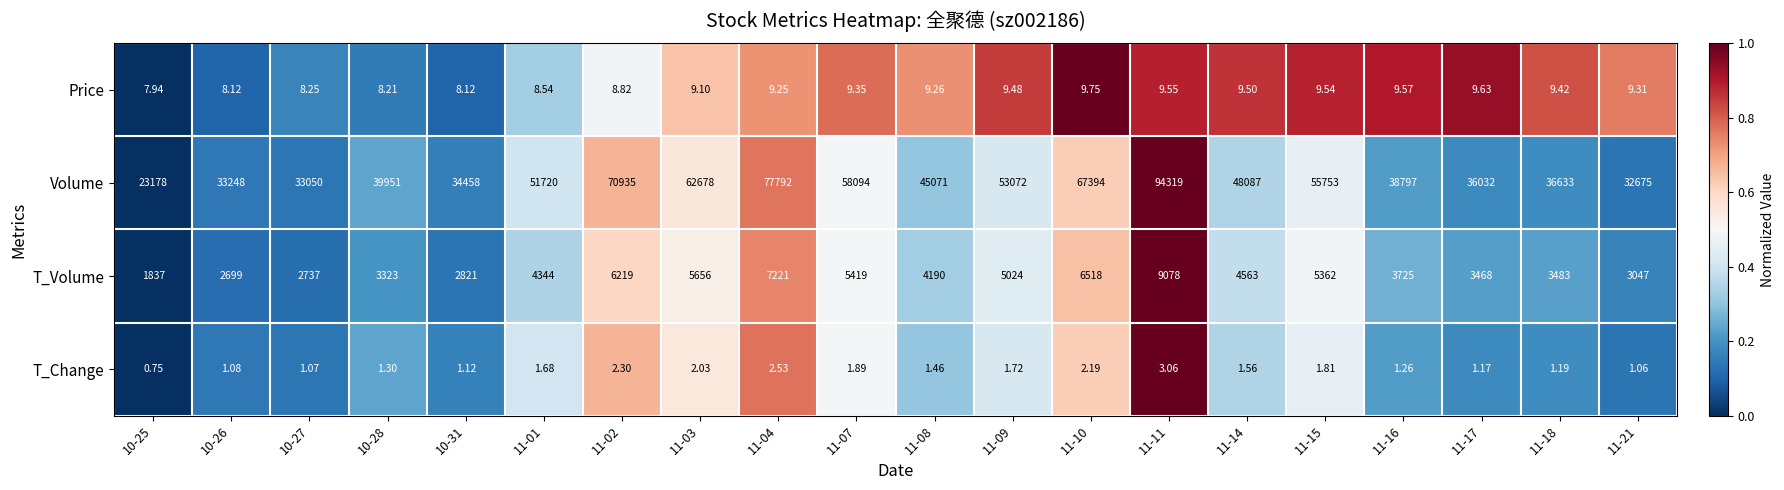

Is the value of T_Change at 10-31 greater than the value of Volume at 11-14?

No